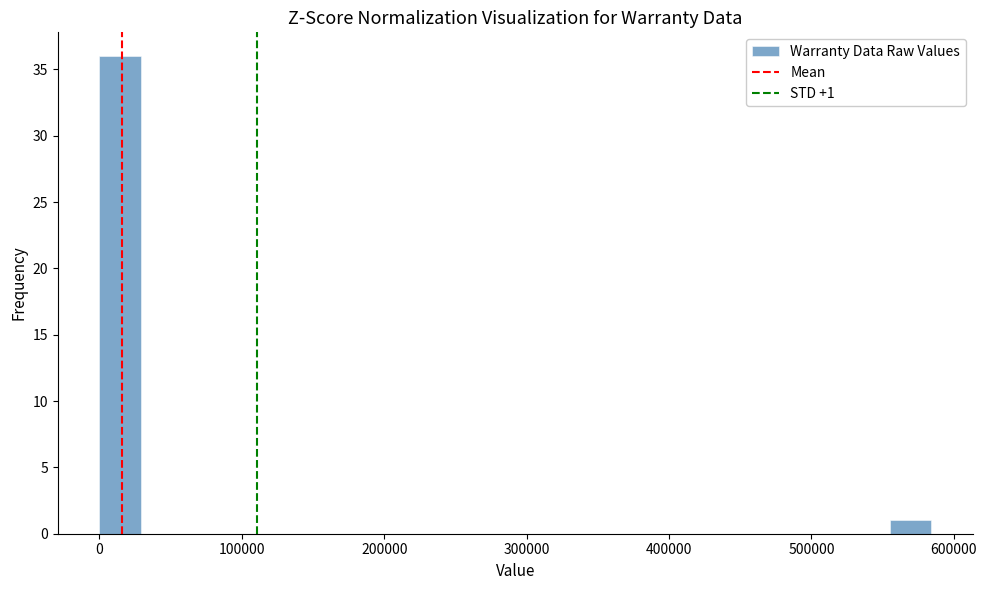

Around what value on the x-axis is the tallest bar? Give the approximate position of its centre, as read against the axis.

10000